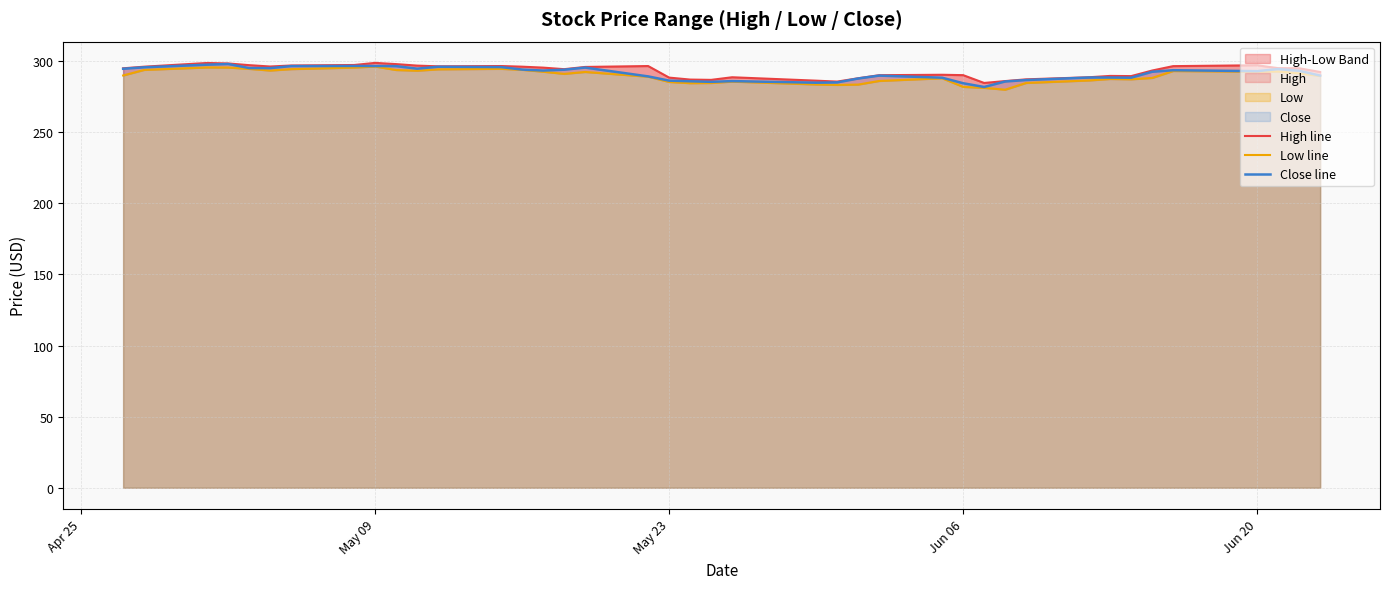

What is the highest value of the Close line series?

298.1